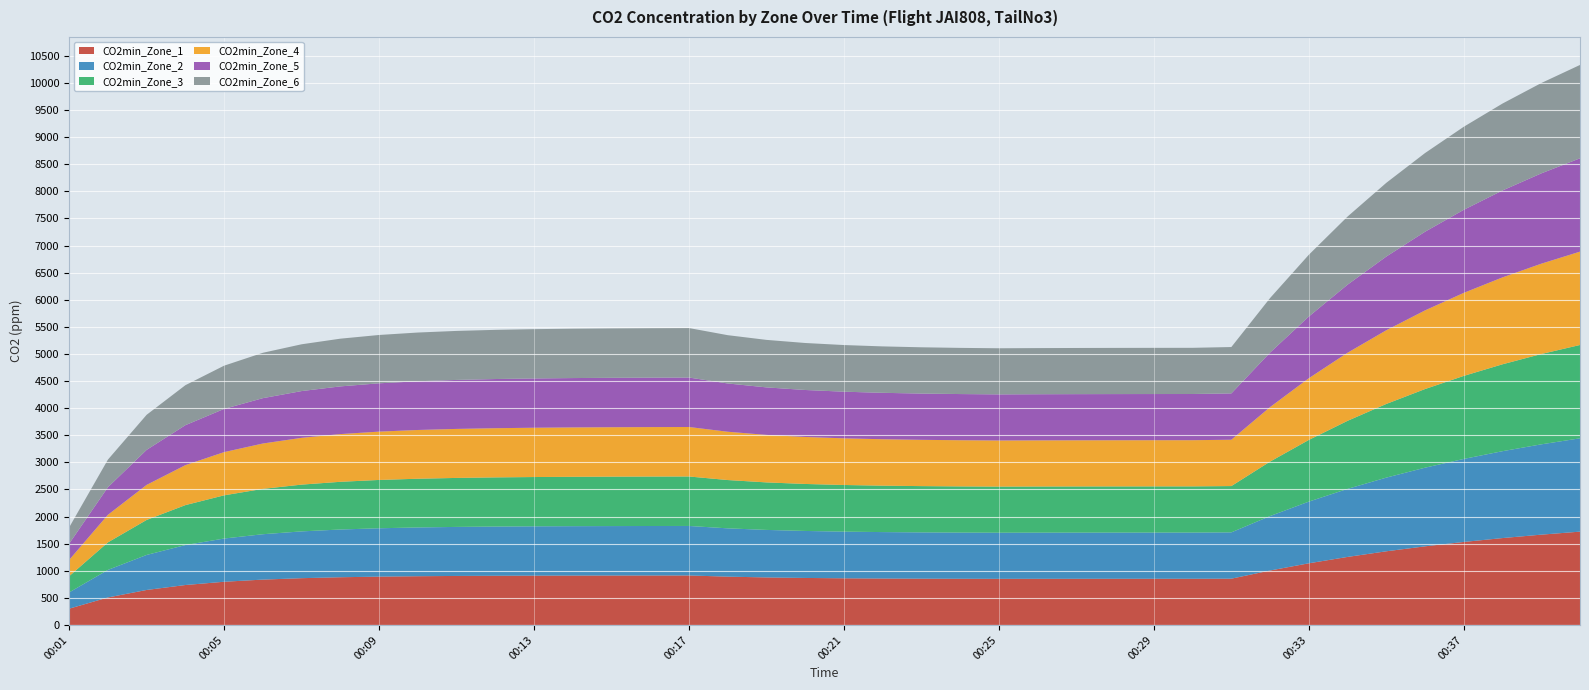

What is the total value across all series at 00:05?

4783.9